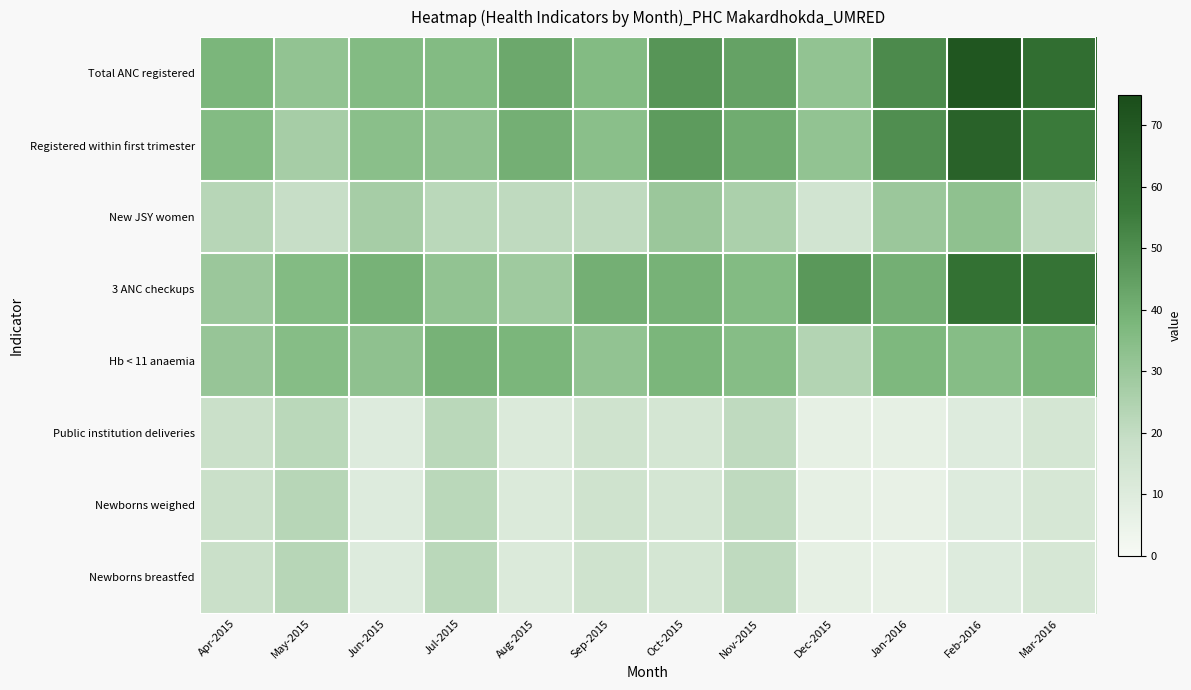

What is the smallest value displayed?

6